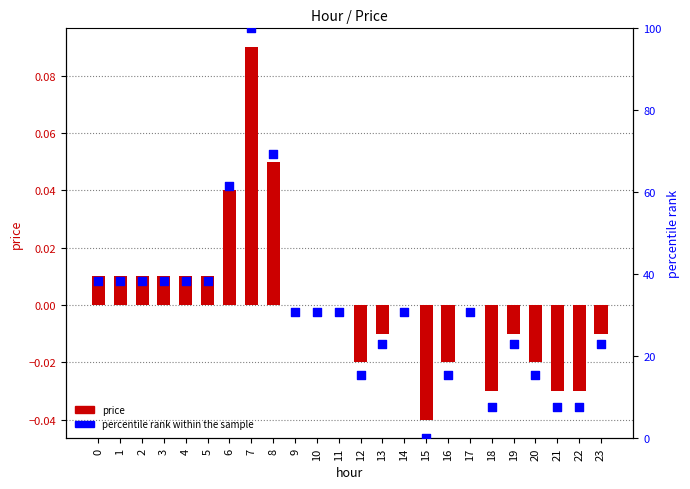

At which category is the sum across all series the highest?

7